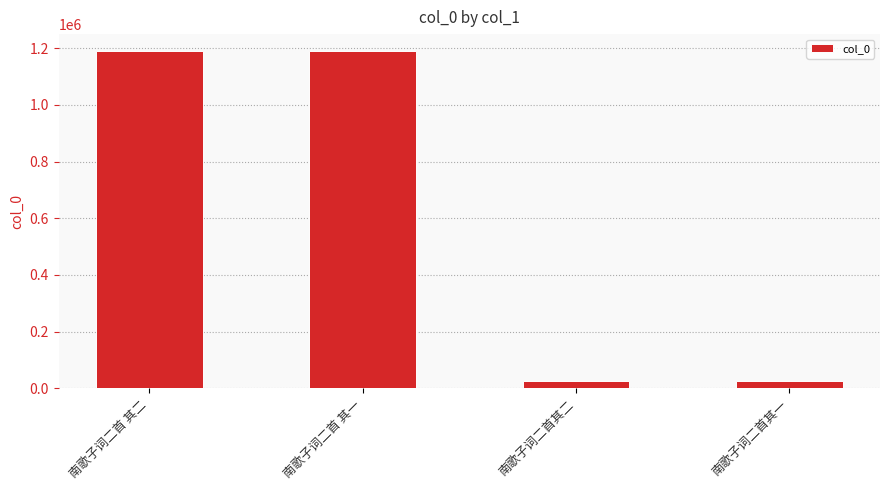

Does the chart contain any negative values?

No